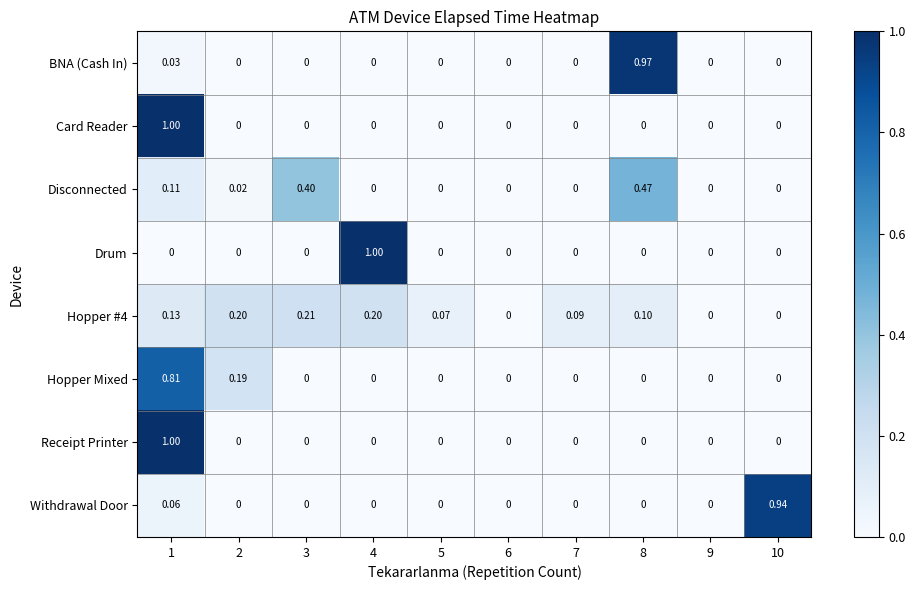

Which series changed the most between 4 and 7?

Drum